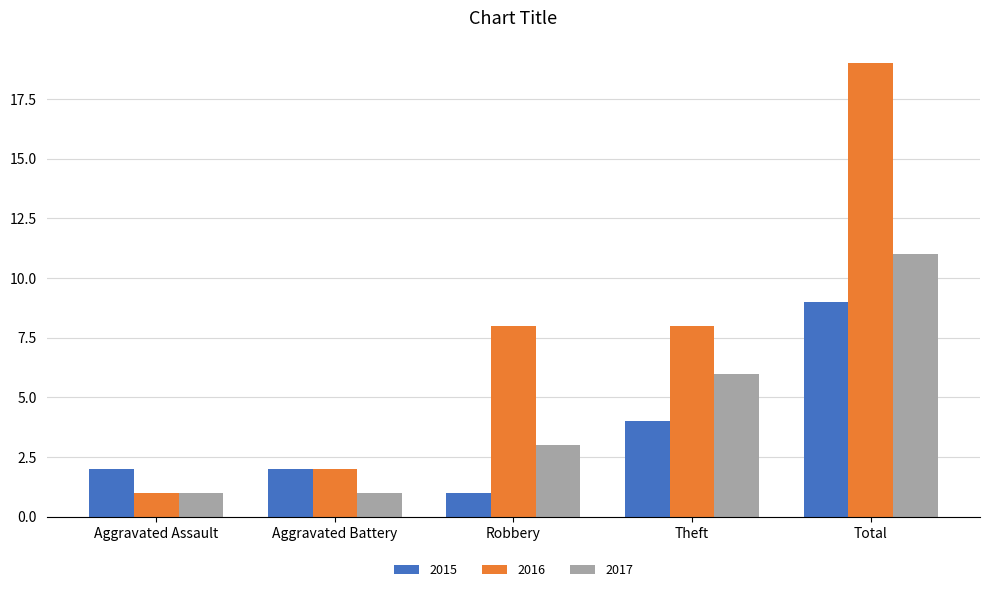

The 2017 series shows 1 at Robbery. True or false?

False